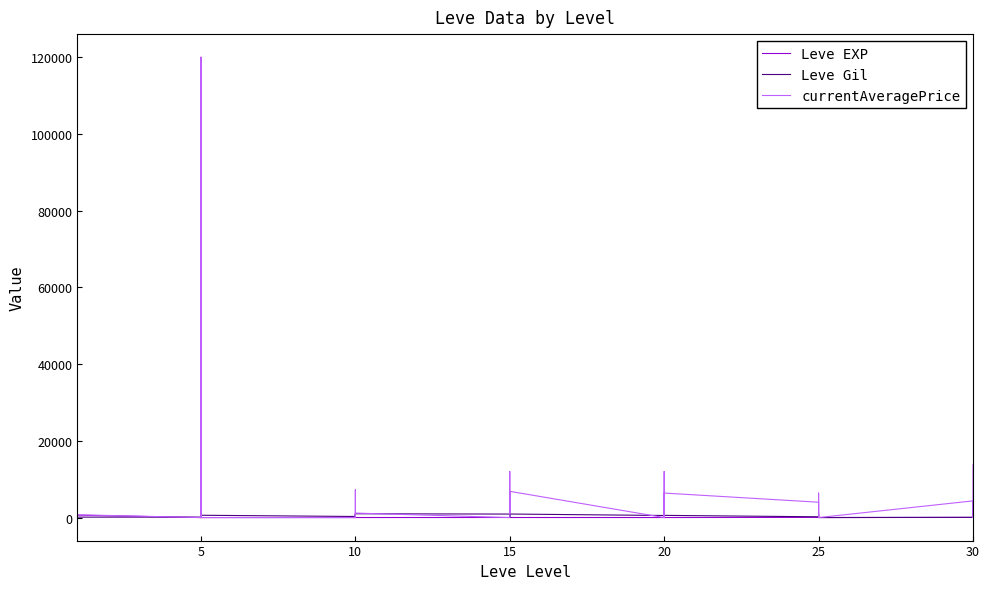

What is the difference between the maximum and minimum values in the Leve Gil series?

990